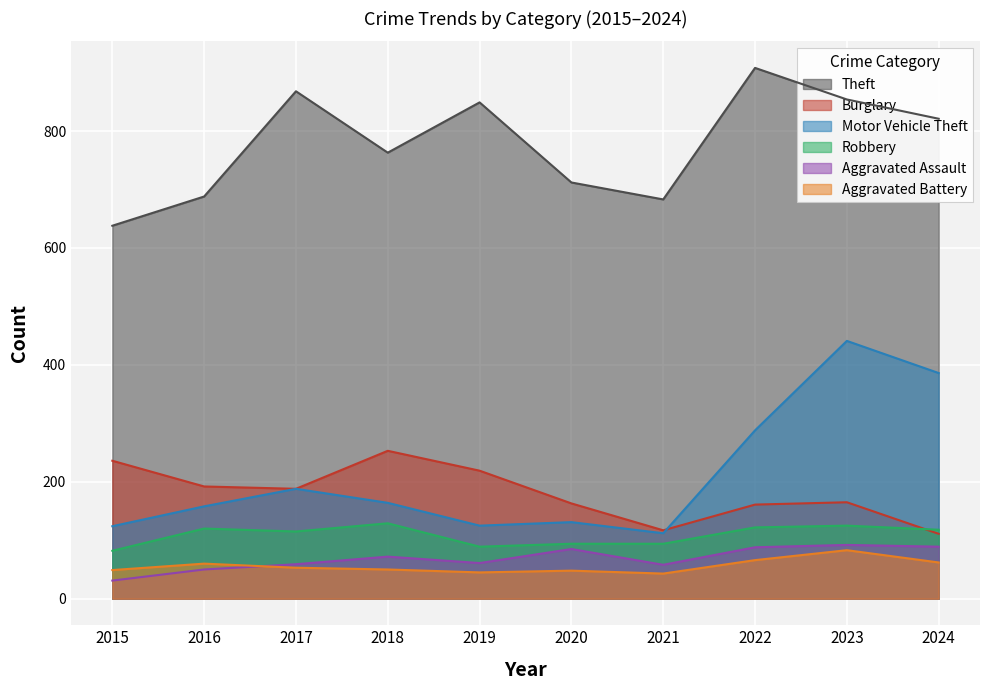

List the labels in order of Aggravated Battery value, smallest first.

2021, 2019, 2020, 2015, 2018, 2017, 2016, 2024, 2022, 2023